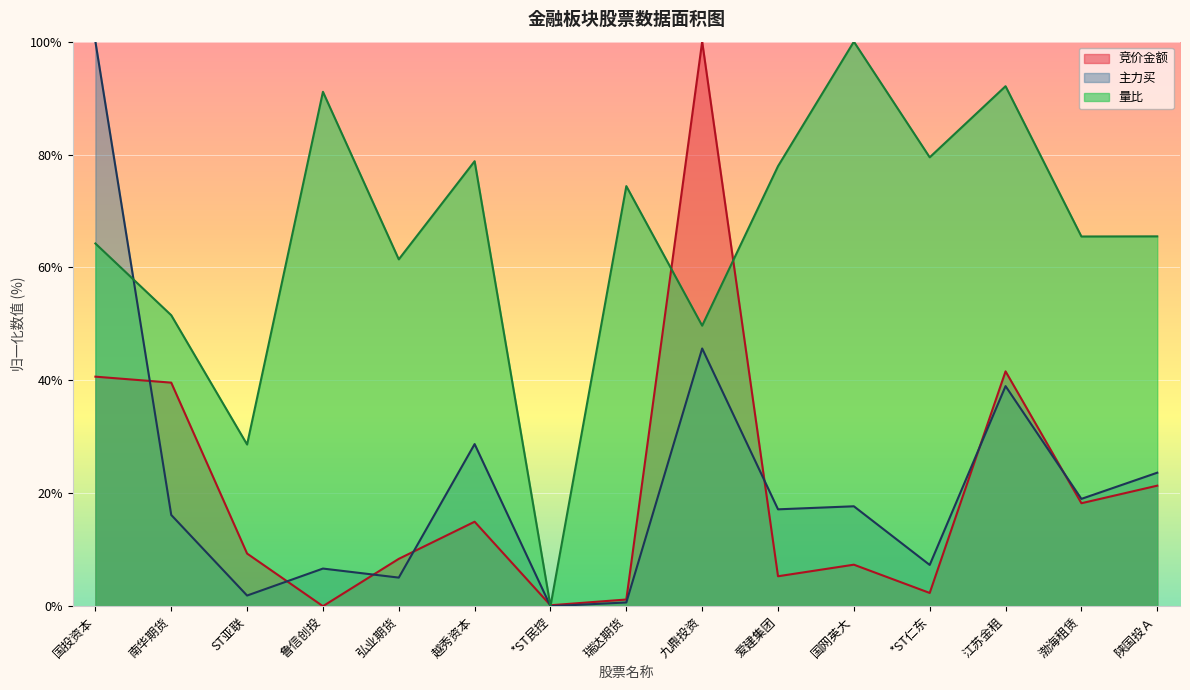

Which category has the lowest value in the 量比 series?

*ST民控